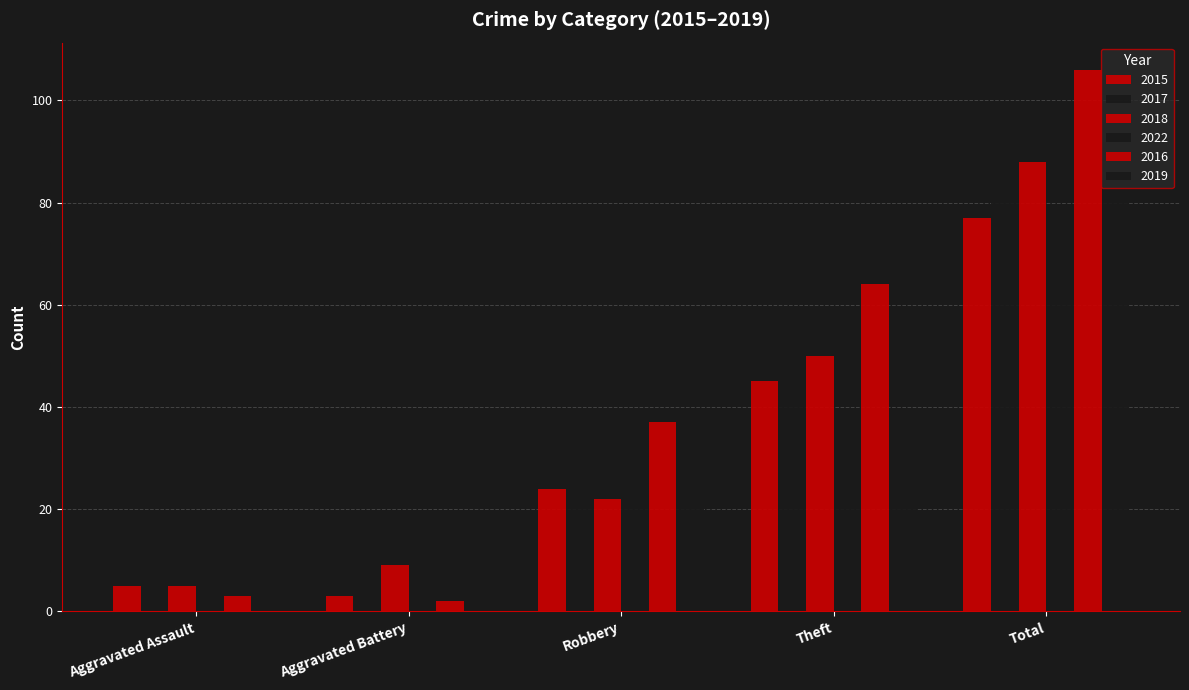

Where does the 2017 series first go above 21?

Theft